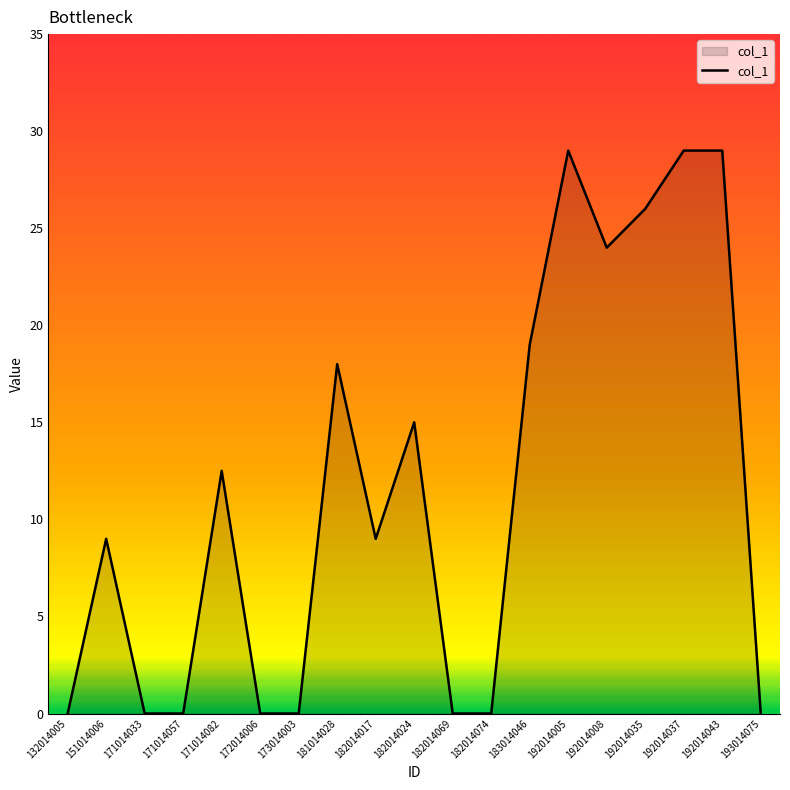

Reading right to left, extract all data points from this chart.

193014075=0.0	192014043=29.0	192014037=29.0	192014035=26.0	192014008=24.0	192014005=29.0	183014046=19.0	182014074=0.0	182014069=0.0	182014024=15.0	182014017=9.0	181014028=18.0	173014003=0.0	172014006=0.0	171014082=12.5	171014057=0.0	171014033=0.0	151014006=9.0	132014005=0.0